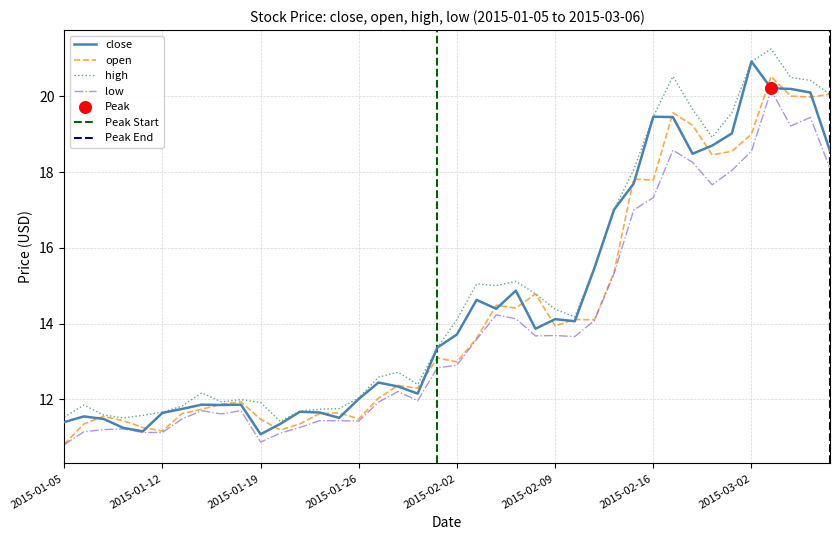

Which series has the largest Y range (max minus min)?

close